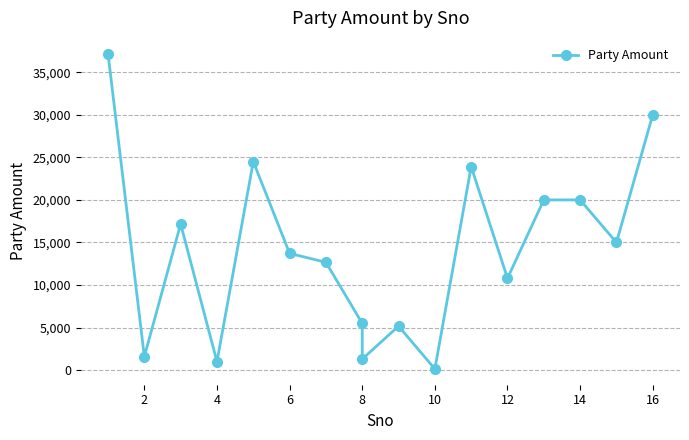

Reading left to right, transcribe all the data shown in this chart.

37180	1600	17176	1000	24500	13725	12667	5500	1300	5174	144	23907	10796	20000	20000	15000	30000